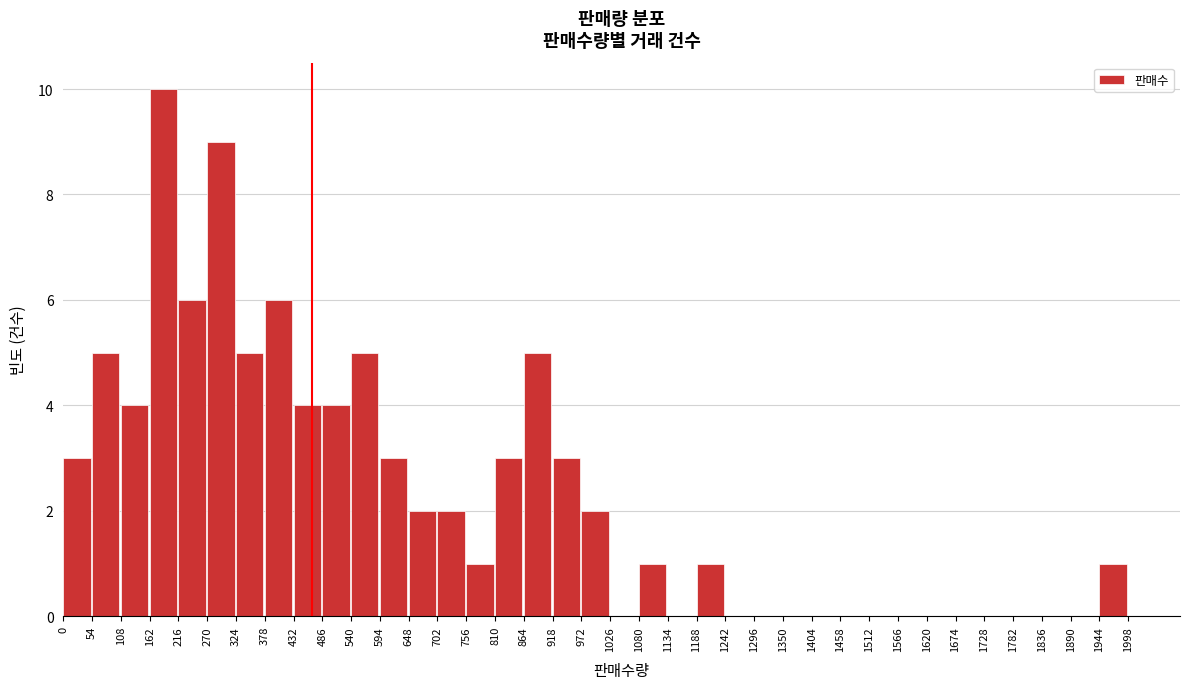

What is the height of the bar covering 0 to 54 on the x-axis? The values are not printed on the chart, so give them approximately, as read against the axis.

3